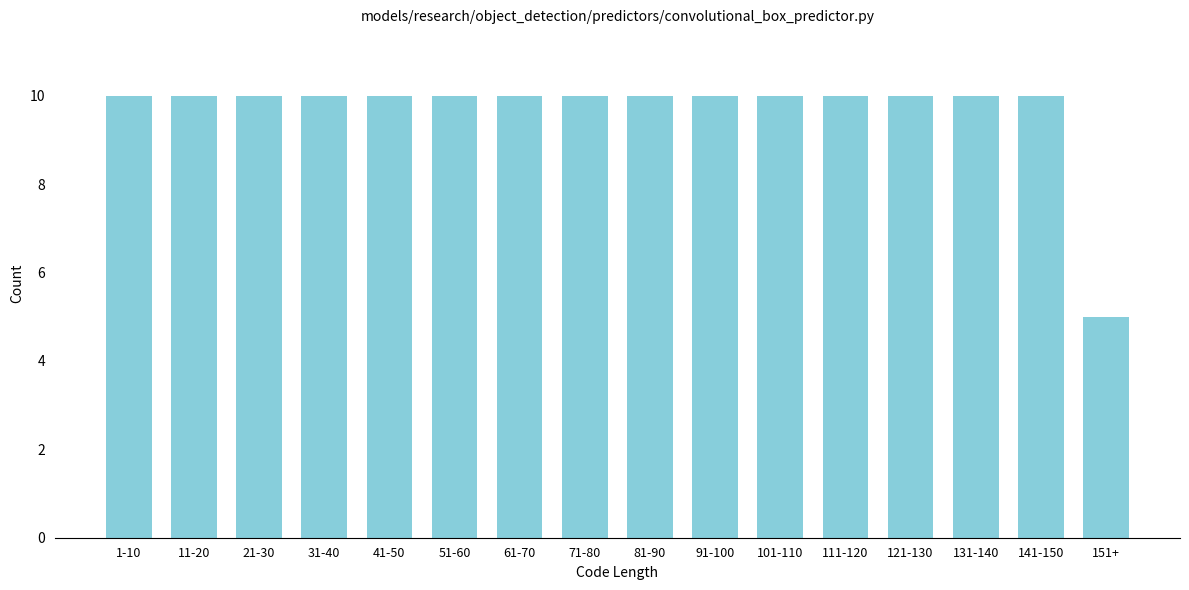

Reading right to left, extract all data points from this chart.

5	10	10	10	10	10	10	10	10	10	10	10	10	10	10	10